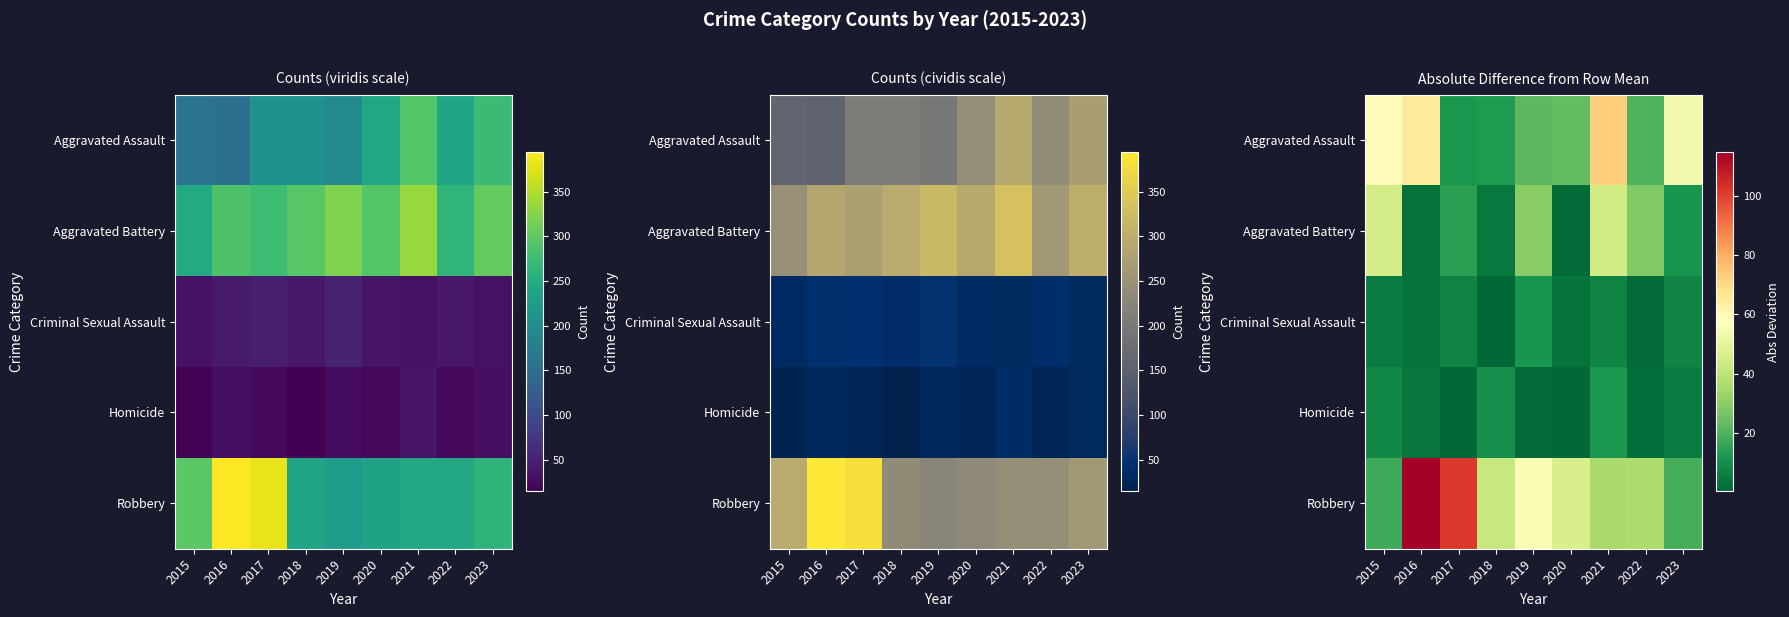

What is the sum of all Aggravated Assault values?

340.9